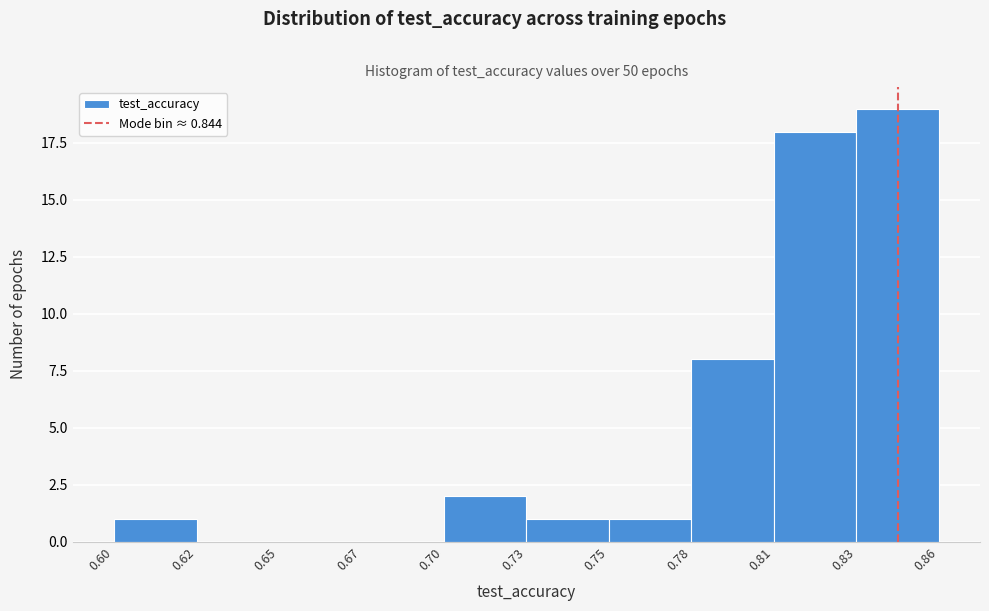

Reading left to right, what are all the values shown in this chart?

0.60=1	0.62=0	0.65=0	0.67=0	0.70=2	0.73=1	0.75=1	0.78=8	0.81=18	0.83=19